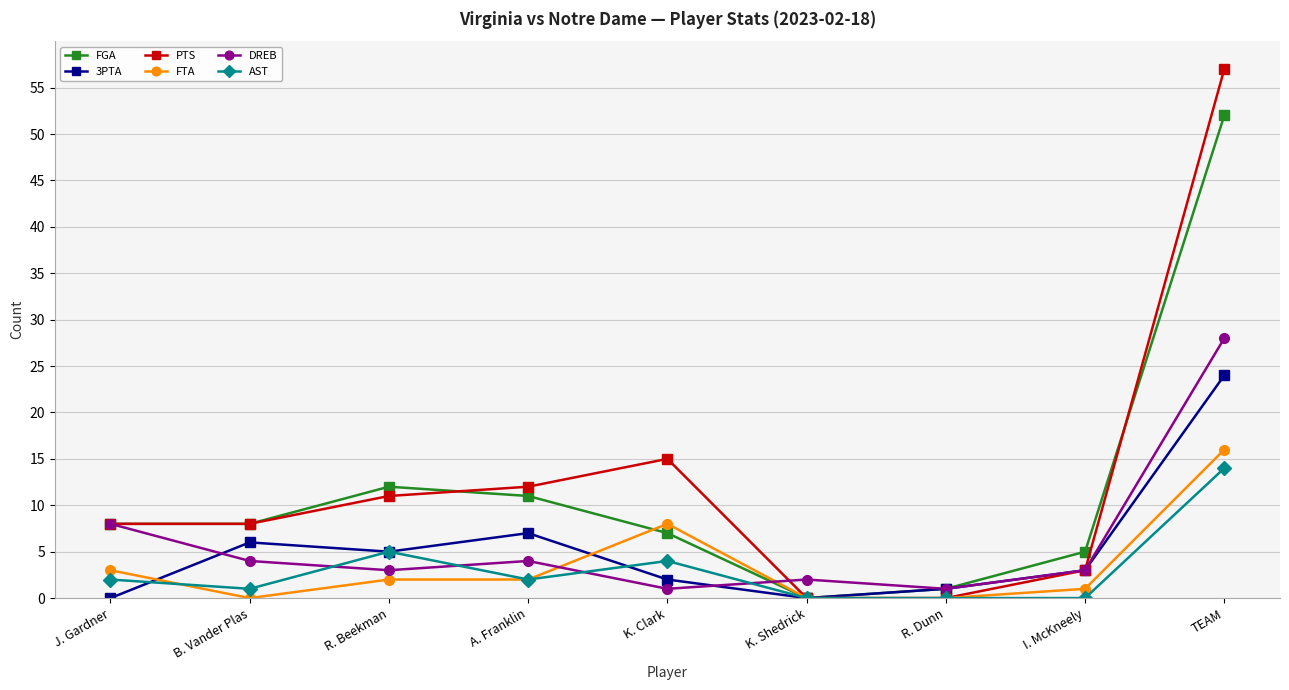

At which category does DREB reach its first local peak?

A. Franklin